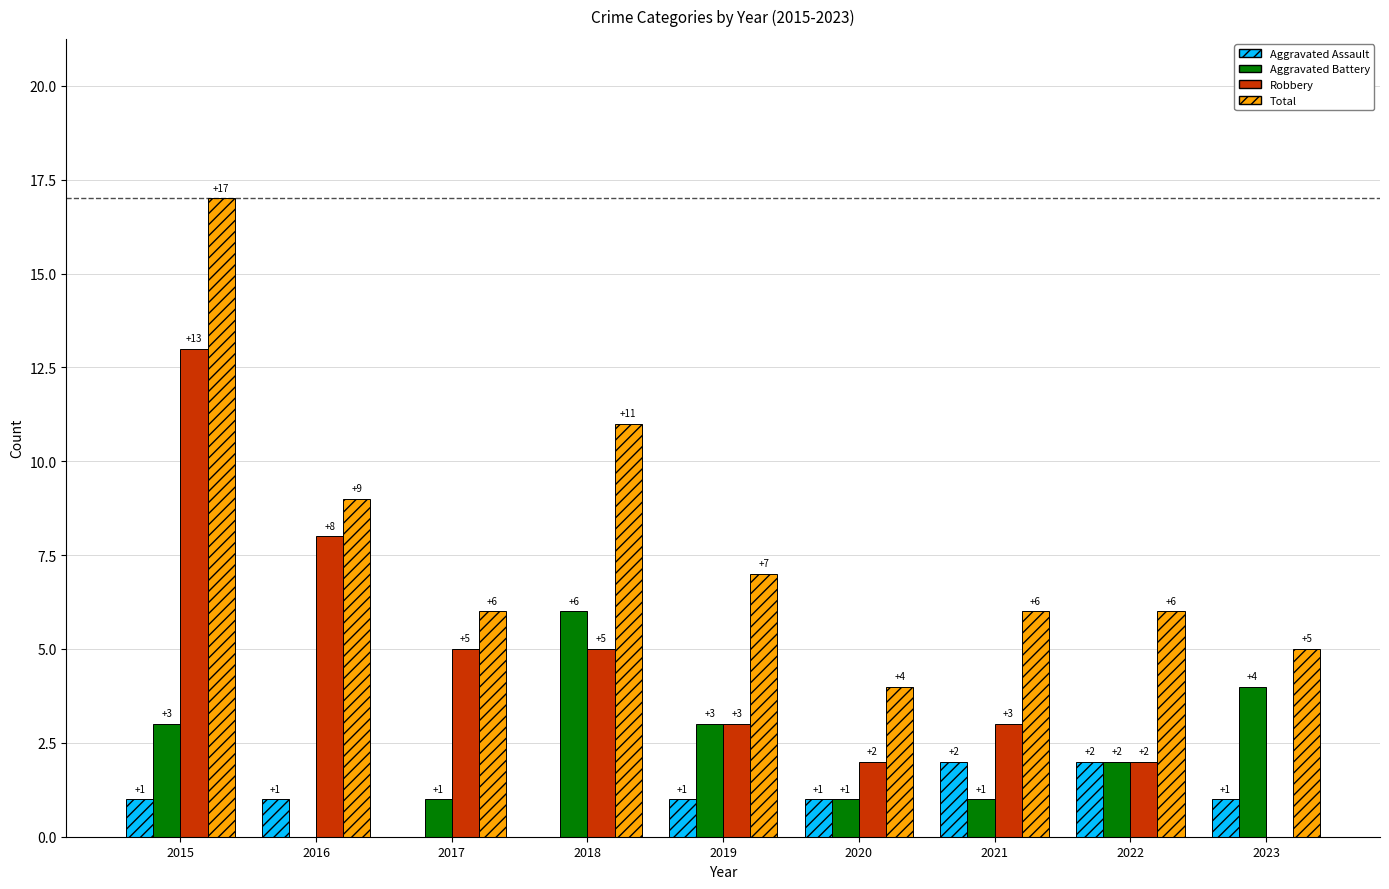

How many data points does each series have?

9